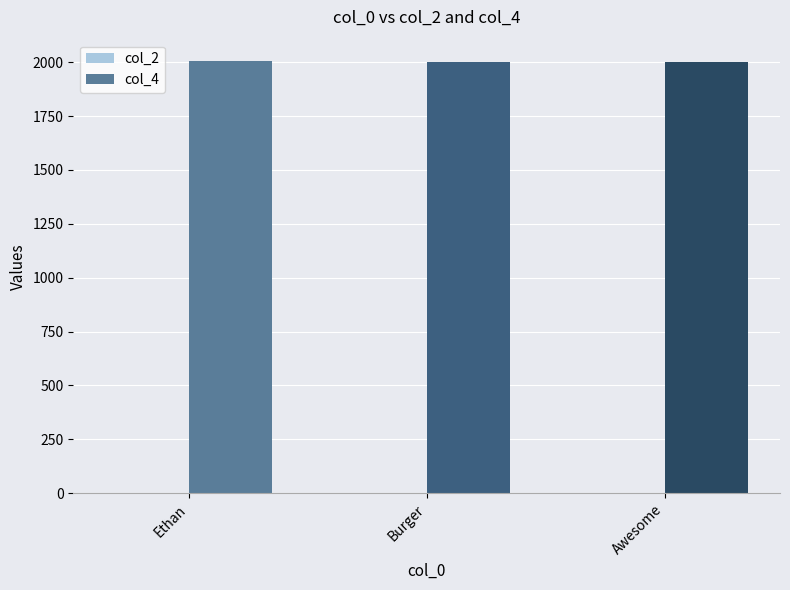

True or false: col_4 has a value of 2004 at Ethan.

True